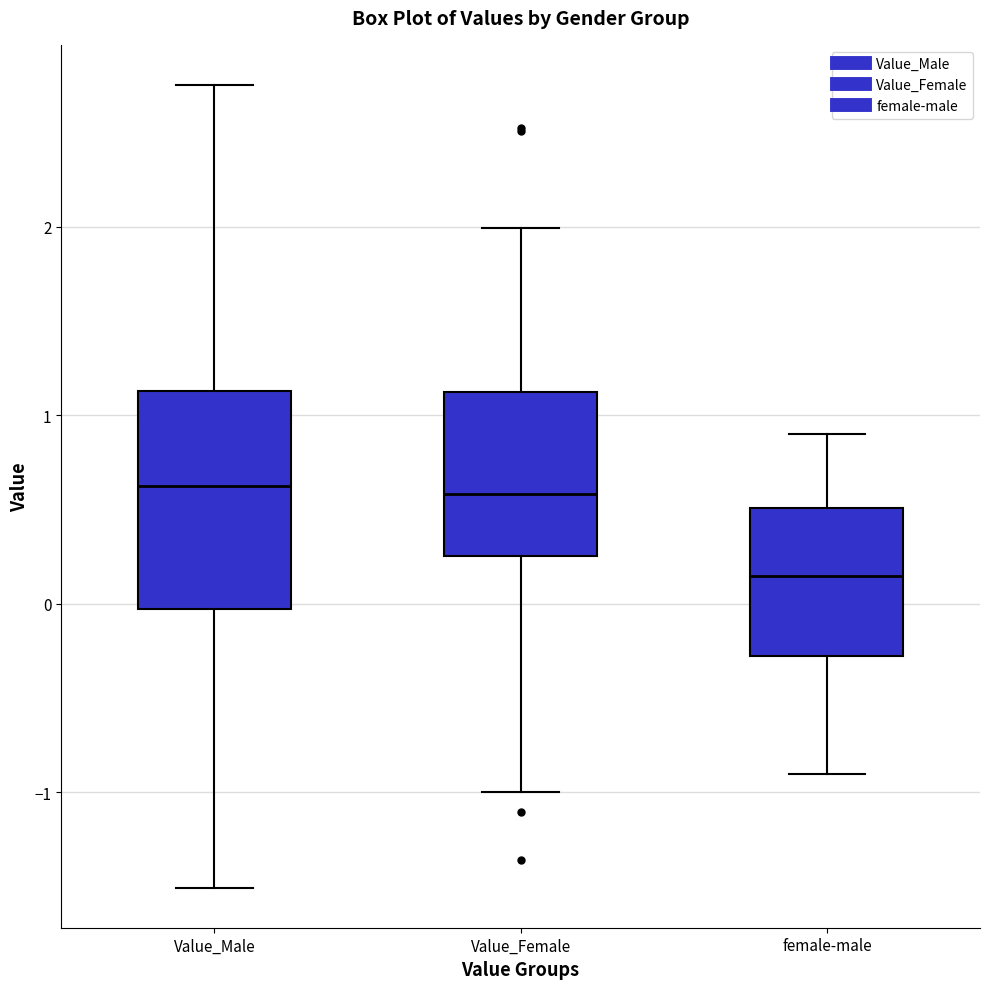

Reading left to right, transcribe this box plot: for each box, give where its median line is, the range the box spans, and where its two whiskers end, as read against the y-axis. The values are not printed on the chart, so give them approximately, as read against the axis.

Value_Male: median 0.6, box 0.0 to 1.1, whiskers -1.5 to 2.8
Value_Female: median 0.6, box 0.3 to 1.1, whiskers -1.0 to 2.0
female-male: median 0.1, box -0.3 to 0.5, whiskers -0.9 to 0.9